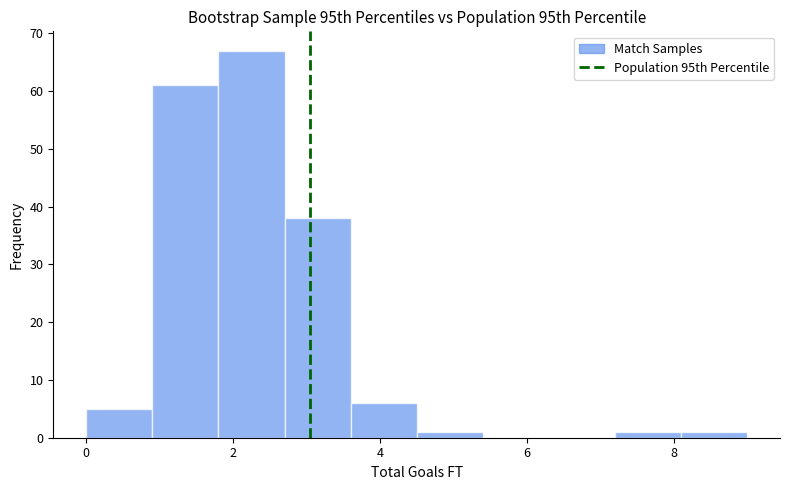

Reading left to right, list every bar in this chart as the range it spans on the x-axis followed by its height. Neither the bar edges nor the heights are printed on the chart, so give them approximately, as read against the axes.

0.0 to 0.9: 5
0.9 to 1.8: 61
1.8 to 2.7: 67
2.7 to 3.6: 38
3.6 to 4.5: 6
4.5 to 5.4: 1
5.4 to 6.3: 0
6.3 to 7.2: 0
7.2 to 8.1: 1
8.1 to 9.0: 1